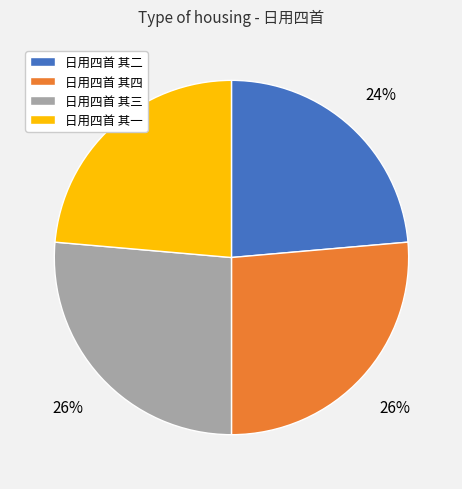

What percentage is the 日用四首 其二 slice, to the nearest percent?

24%